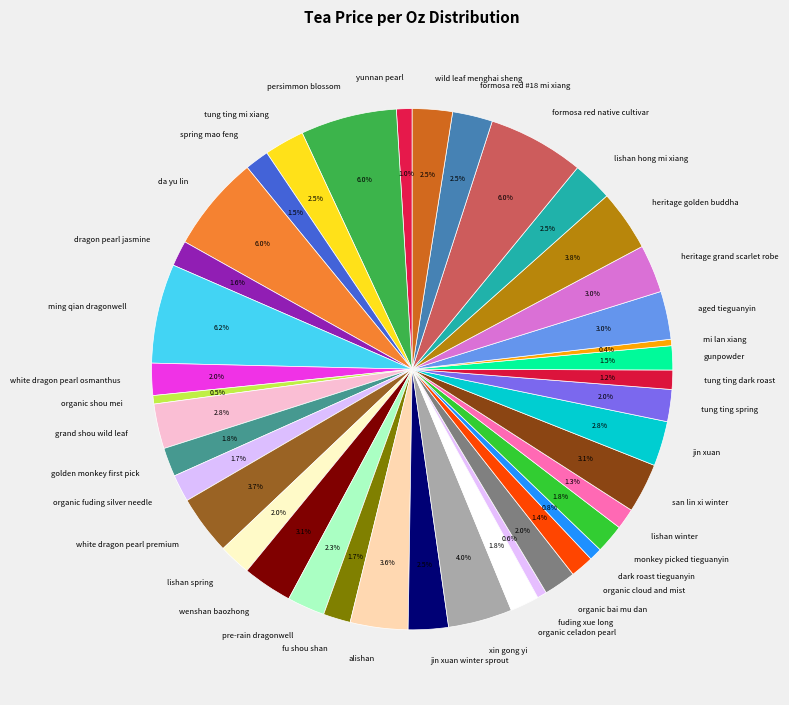

To the nearest percent, what percentage of the pie is heritage golden buddha?

4%